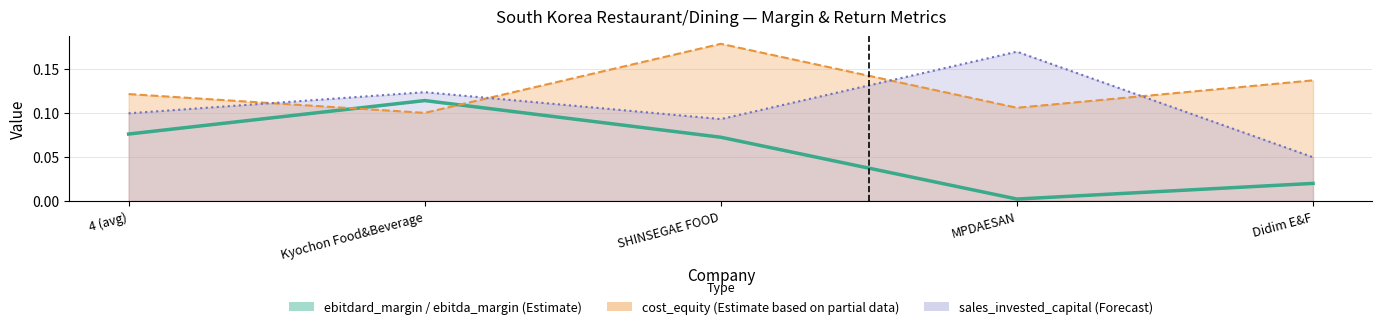

Rank the categories by cost_equity line value from lowest to highest.

Kyochon Food&Beverage, MPDAESAN, 4 (avg), Didim E&F, SHINSEGAE FOOD